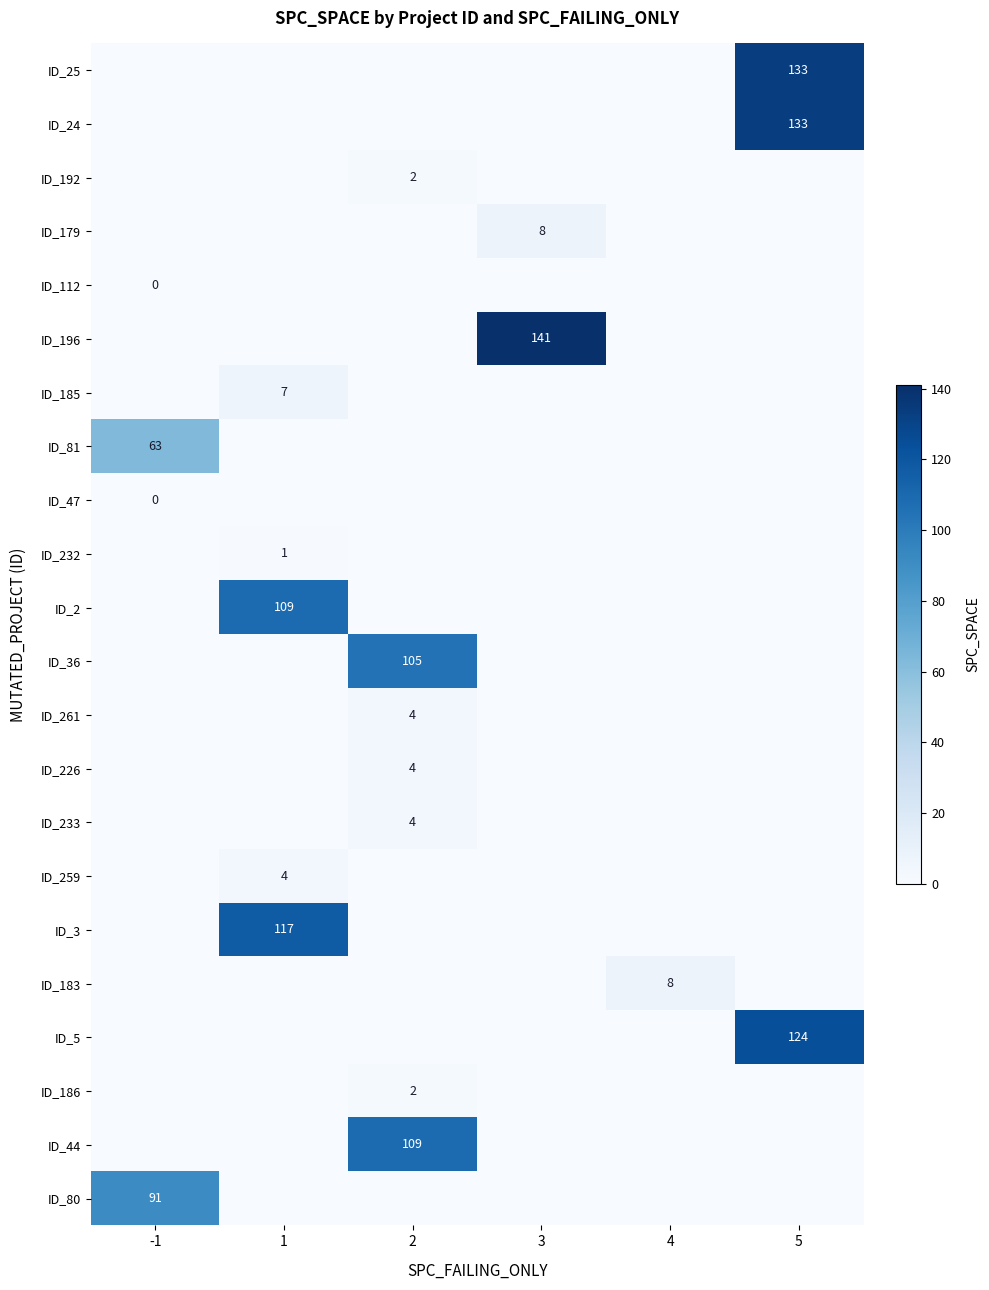

Between 5 and -1, which is larger?

5